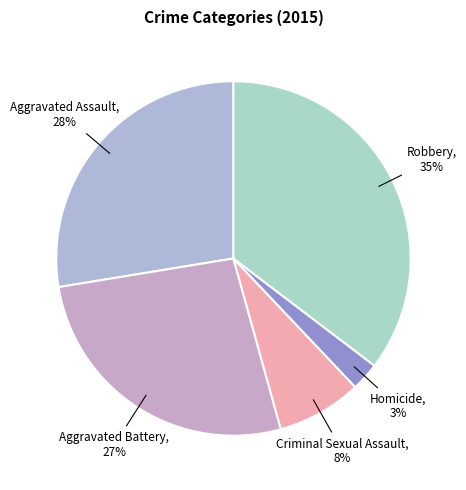

Which slice is the smallest?

Homicide